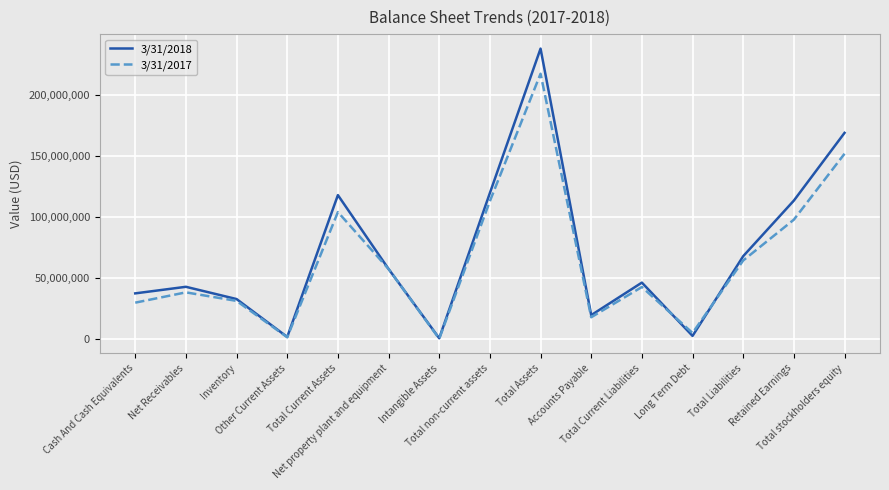

Which series has the largest range (max minus min)?

3/31/2018